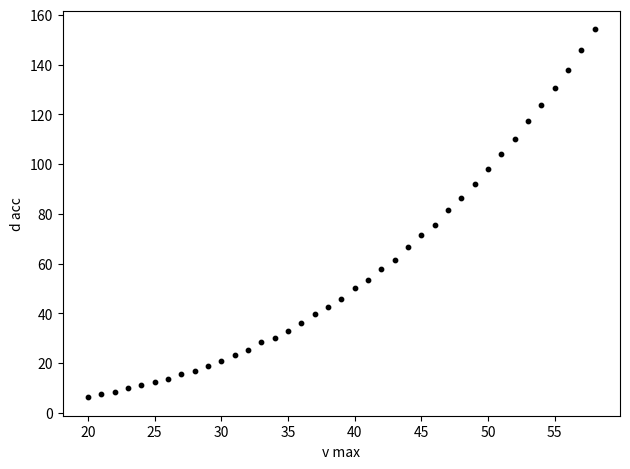

What is the range of Y values (max minus min)?

147.9